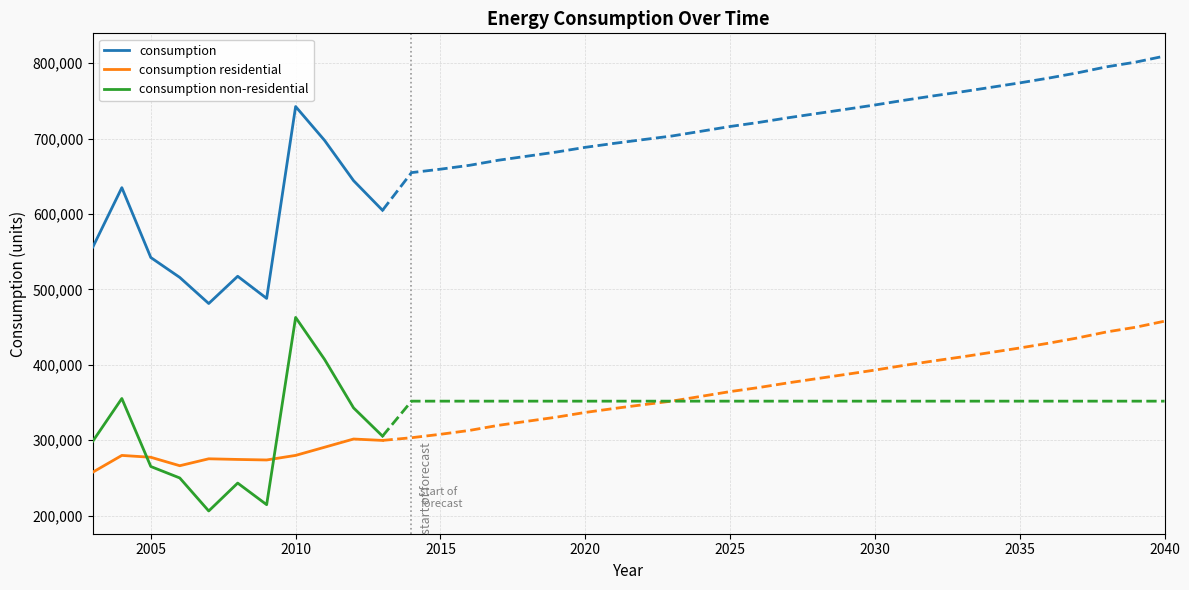

How many times do consumption non-residential and consumption residential cross each other?

2